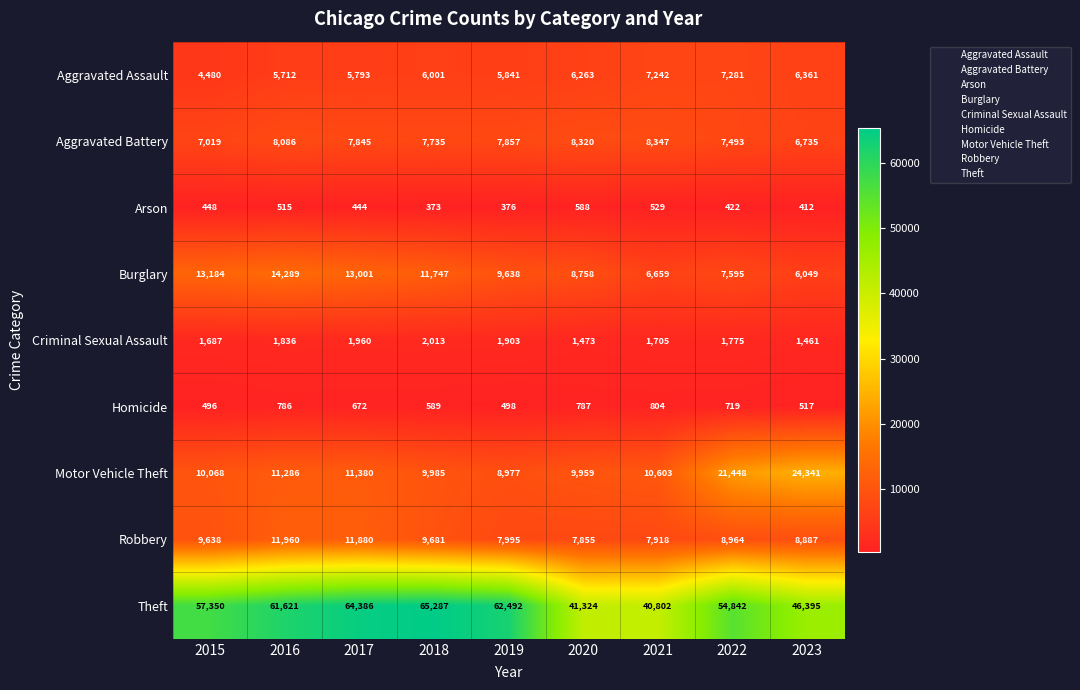

What is the difference between the highest and lowest values at 2019?

62116